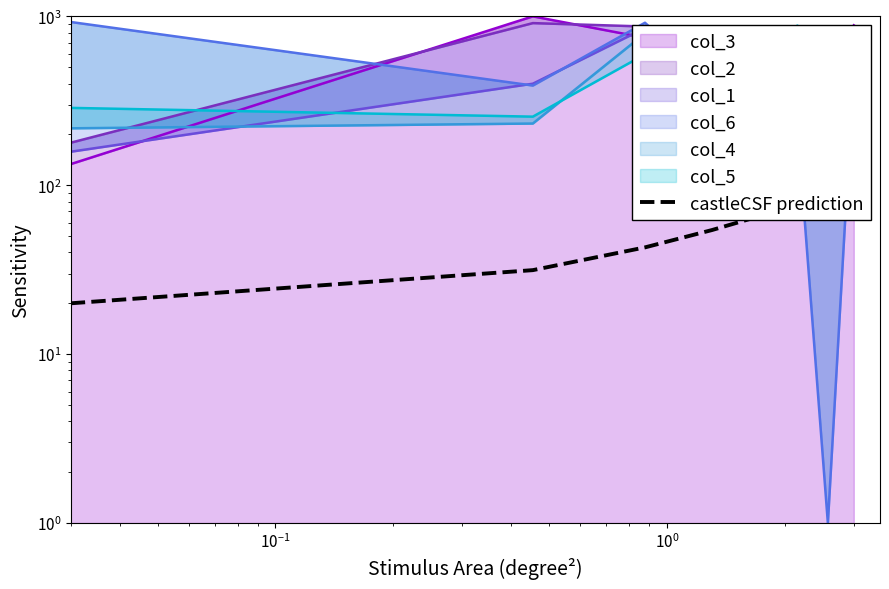

How many values exceed 65?

4